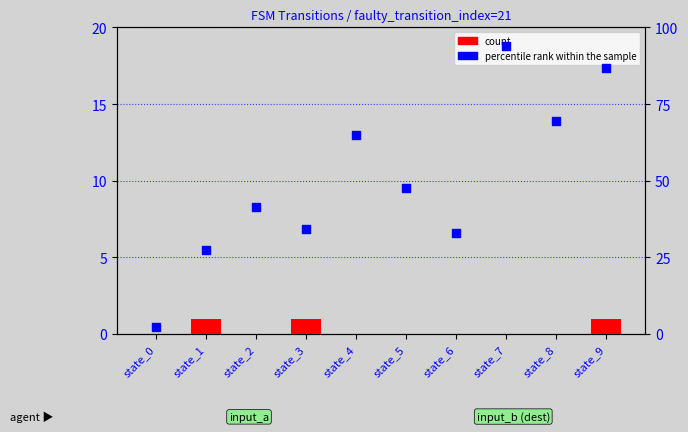

At how many categories does at least one series exceed 36?

6